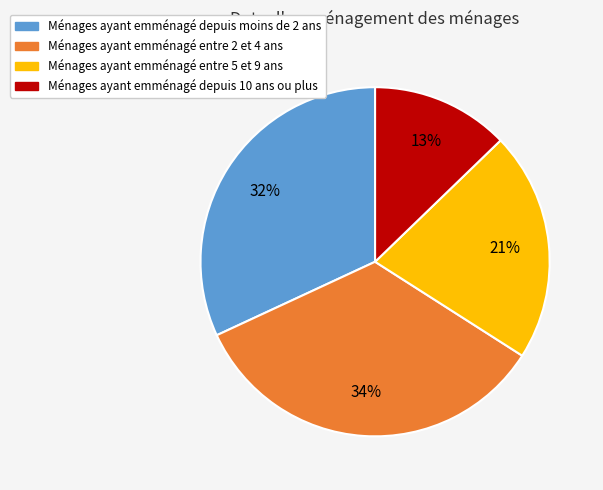

How many slices are in this pie chart?

4